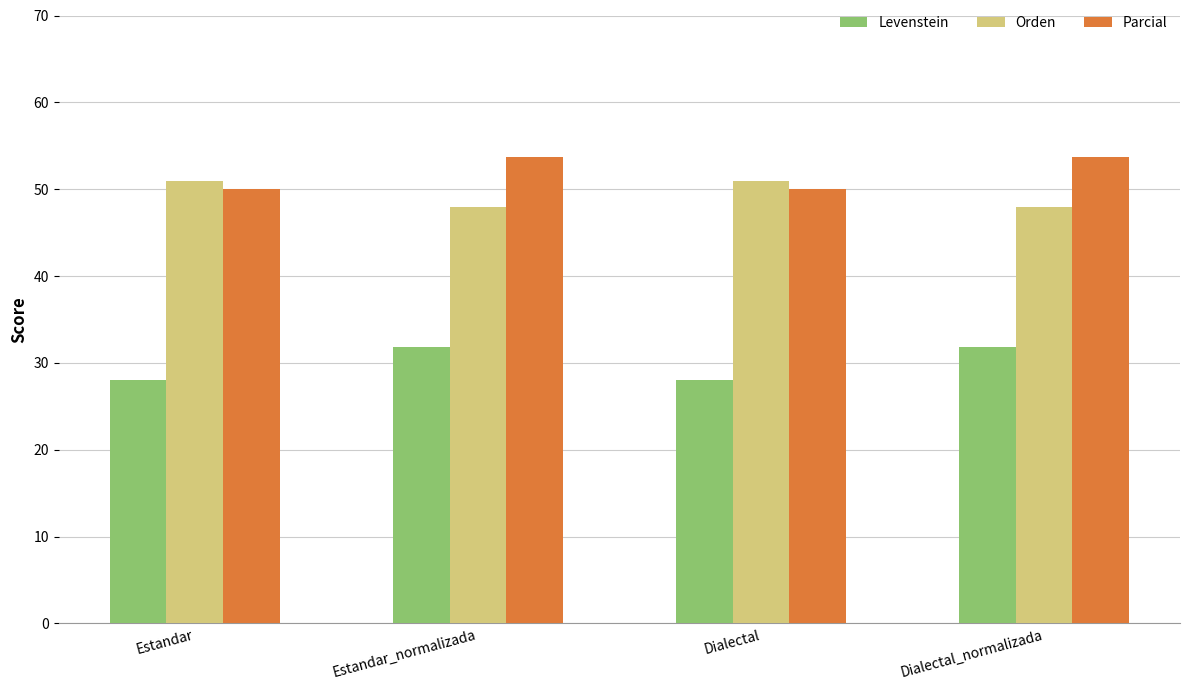

At which label does Levenstein first exceed 31?

Estandar_normalizada